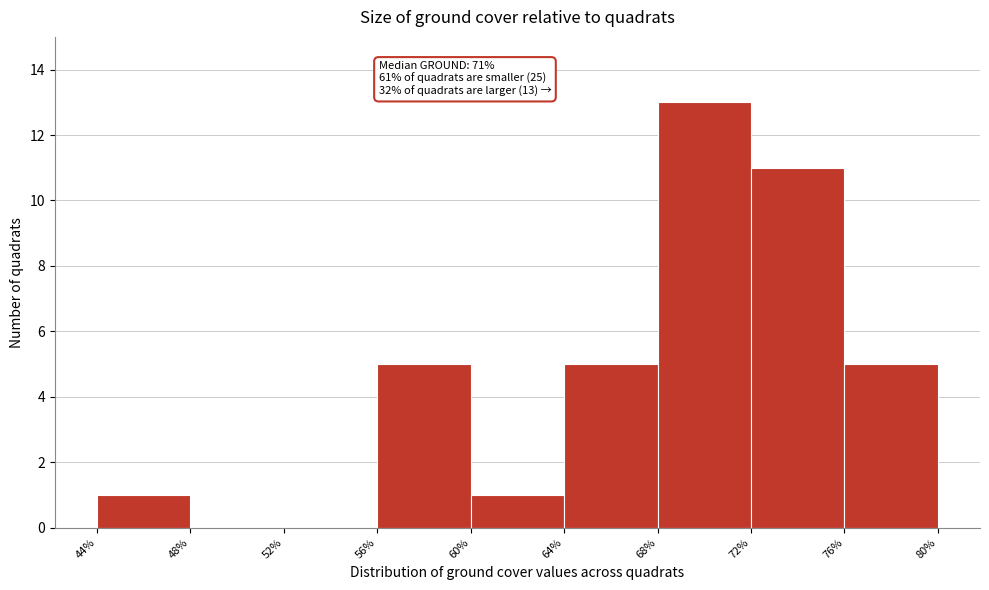

Which range on the x-axis has the tallest bar?

68% to 72%